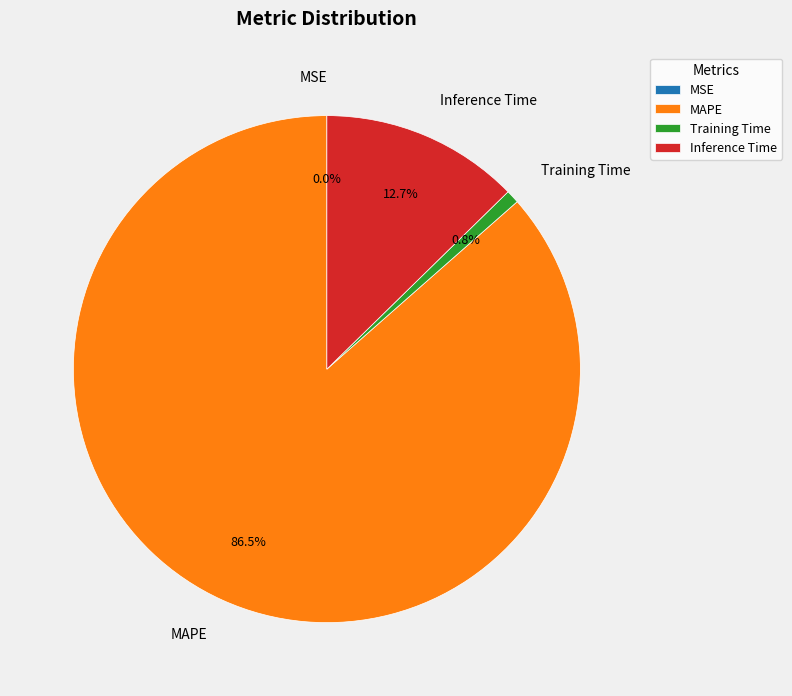

The MAPE slice represents 92% of the pie. True or false?

False